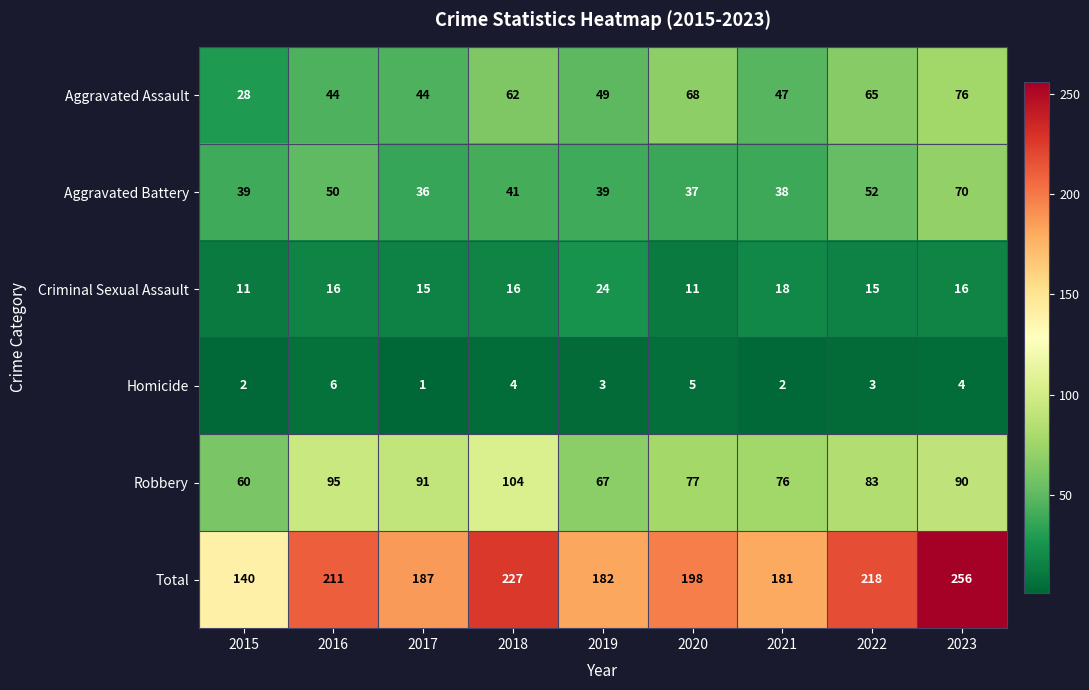

What is the difference between the Robbery values at 2019 and 2022?

16